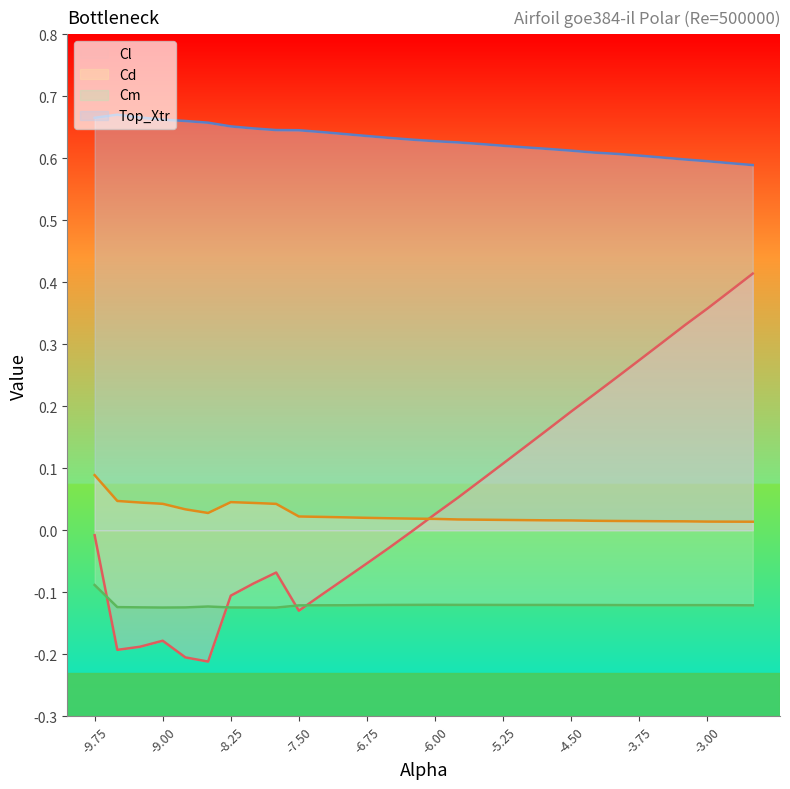

What is the sum of the Cm values at -5.0 and -2.5?

-0.2